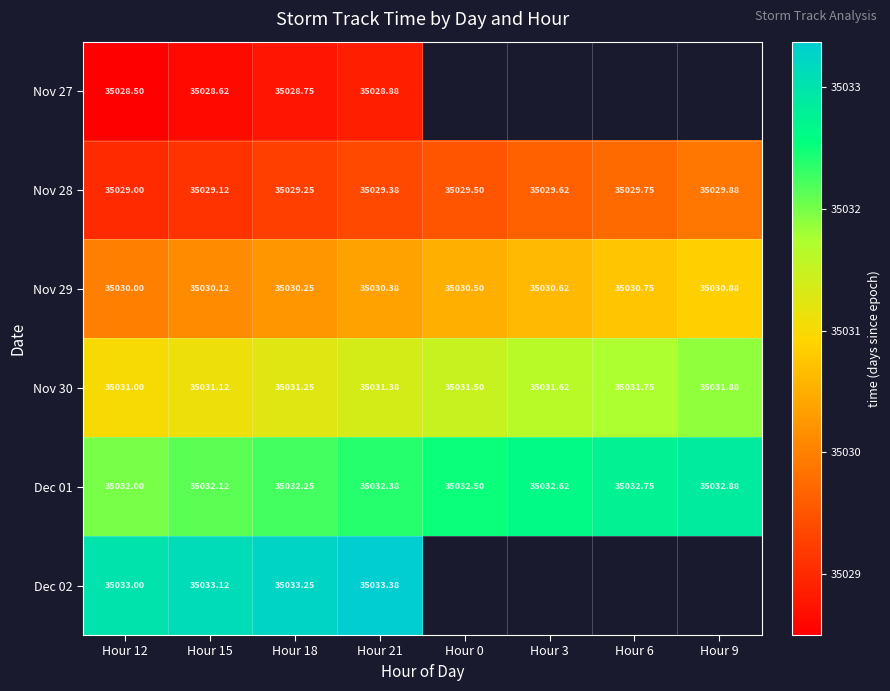

Rank the series at Hour 12 from highest to lowest value.

Dec 02, Dec 01, Nov 30, Nov 29, Nov 28, Nov 27